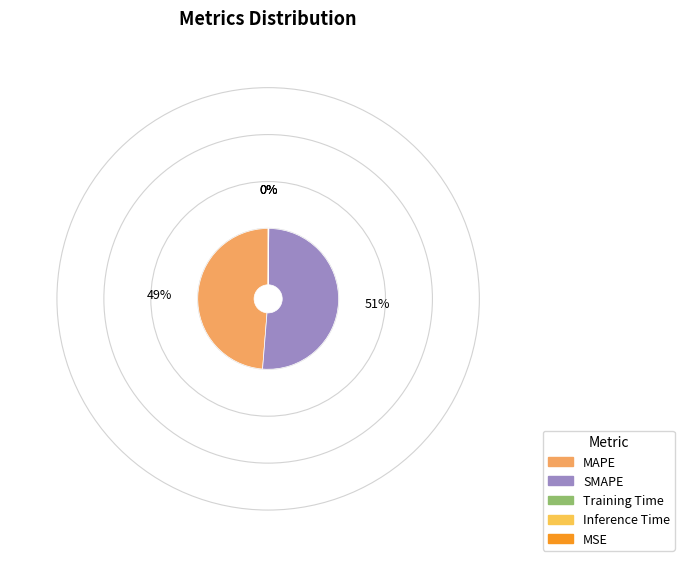

To the nearest percent, what percentage of the pie is MAPE?

49%